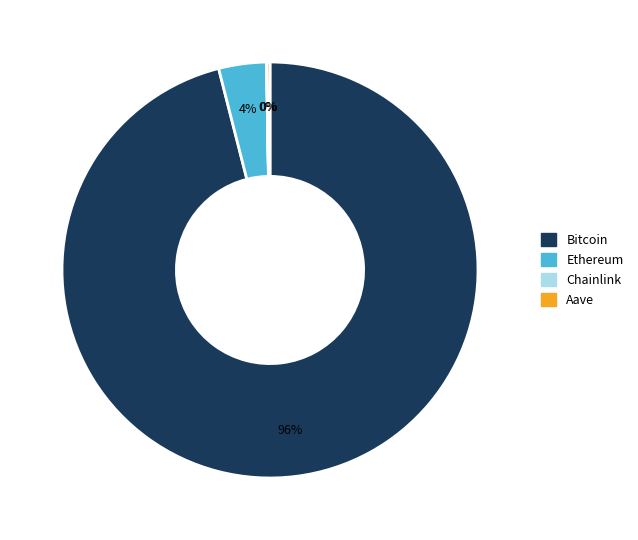

Between Bitcoin and Ethereum, which is larger?

Bitcoin